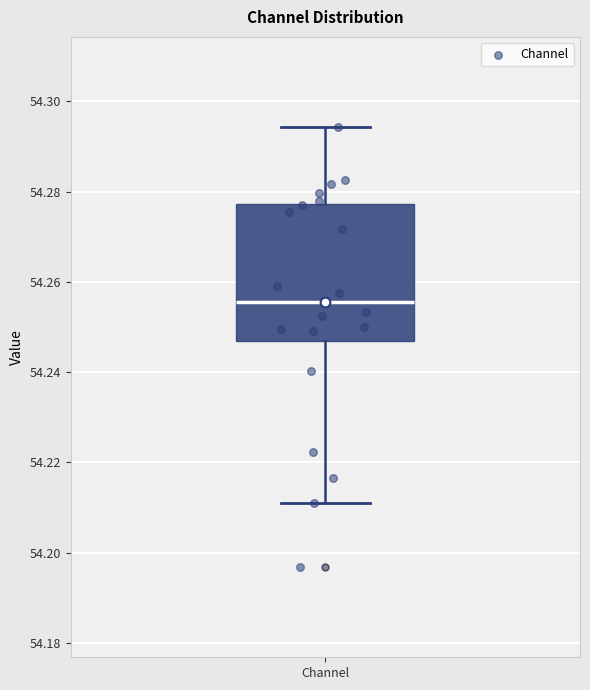

Transcribe this box plot: give where the median line is, the range the box spans, and where the two whiskers end, as read against the y-axis. The values are not printed on the chart, so give them approximately, as read against the axis.

median 54.256, box 54.246 to 54.278, whiskers 54.210 to 54.294